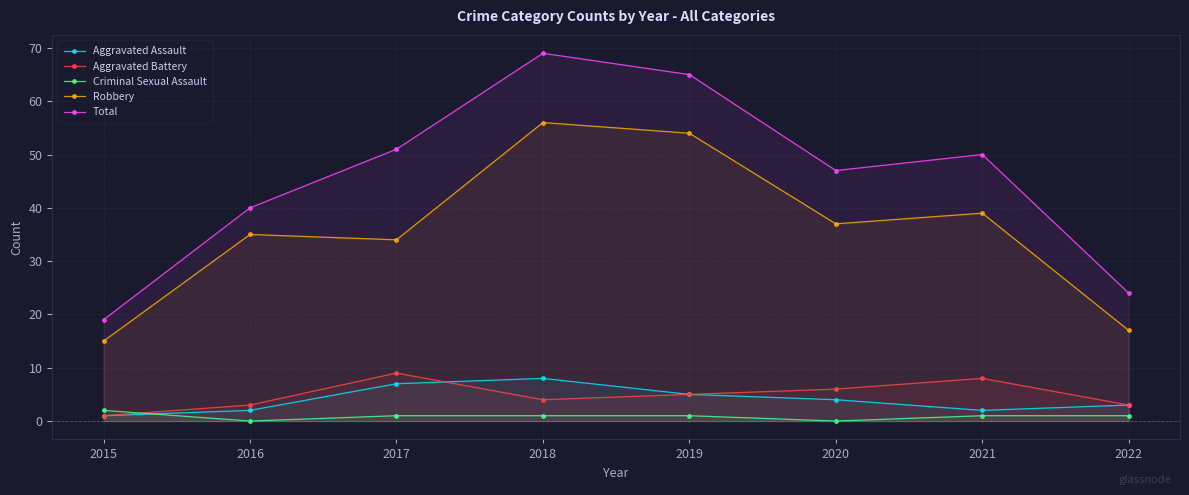

What is the total value across all series at 2018?

138